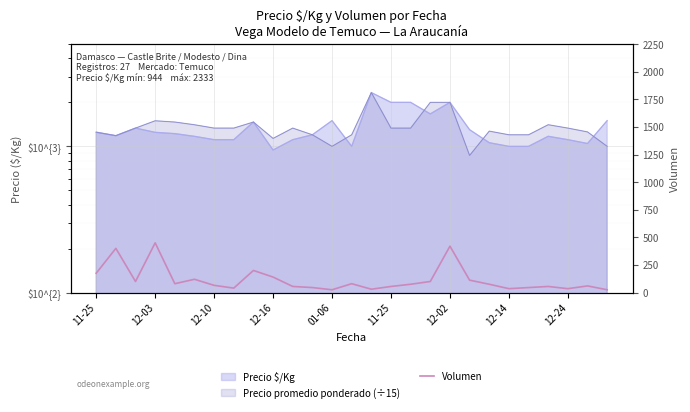

Reading left to right, transcribe all the data shown in this chart.

175	400	100	450	80	120	65	40	200	140	55	45	25	80	30	55	75	100	420	112	75	35	45	55	35	60	25